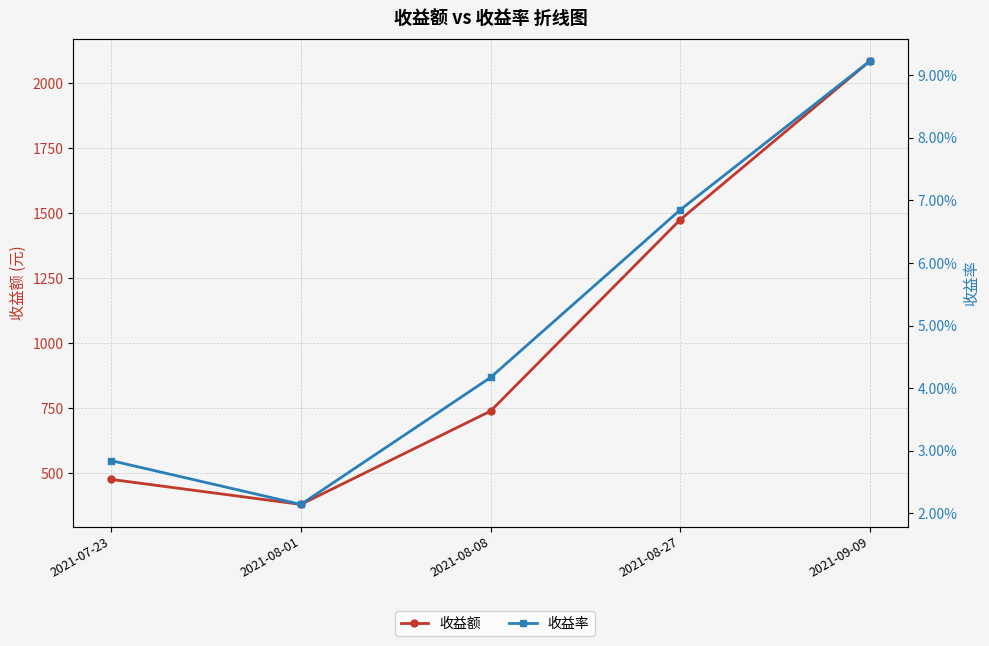

True or false: 收益额 and 收益率 cross at least once.

False